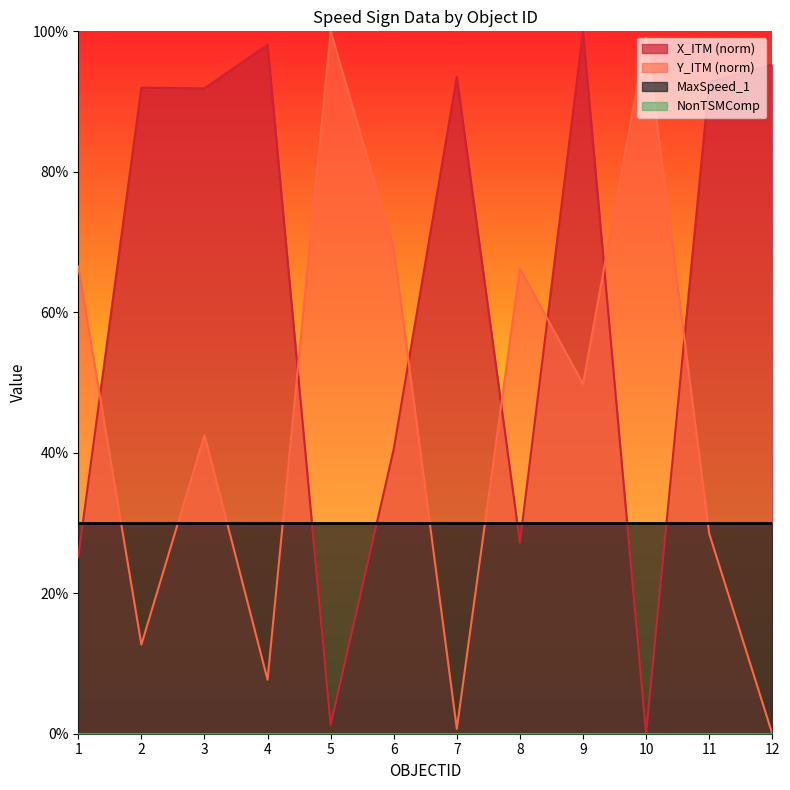

True or false: Y_ITM has a value of 36.3 at 12.

False